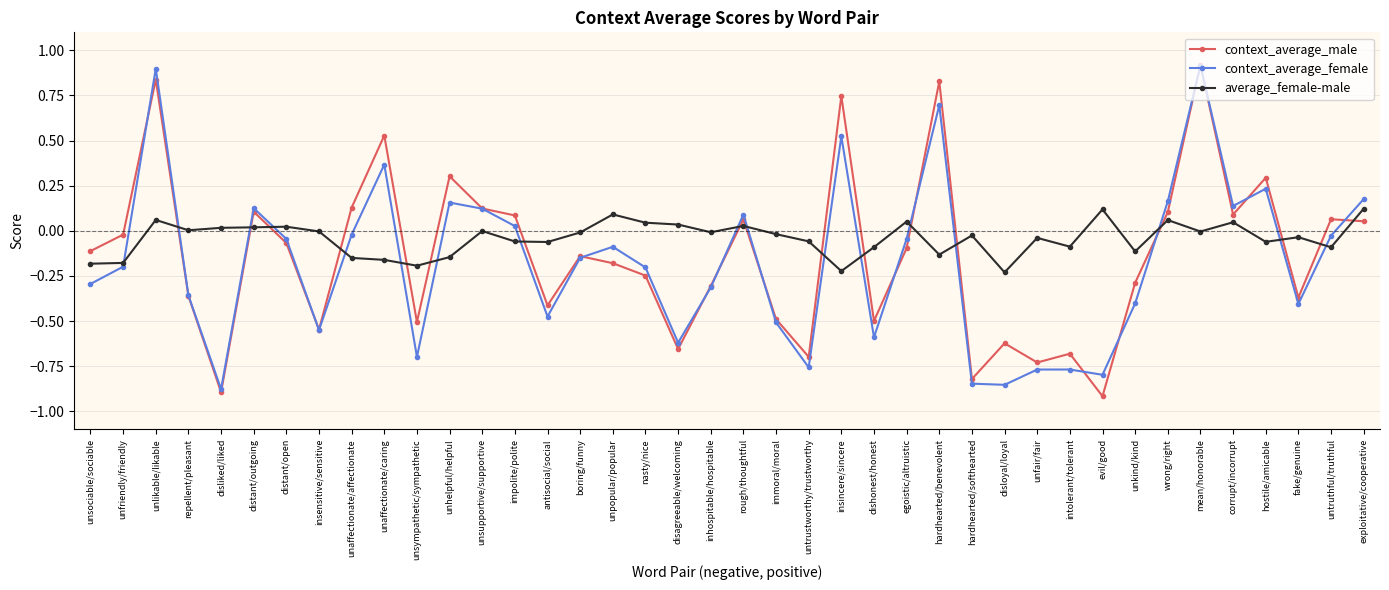

Which label corresponds to the largest value in the chart?

mean/honorable